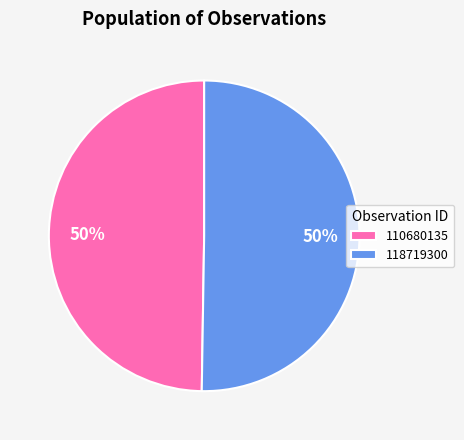

Combined, do 118719300 and 110680135 account for over 50%?

Yes